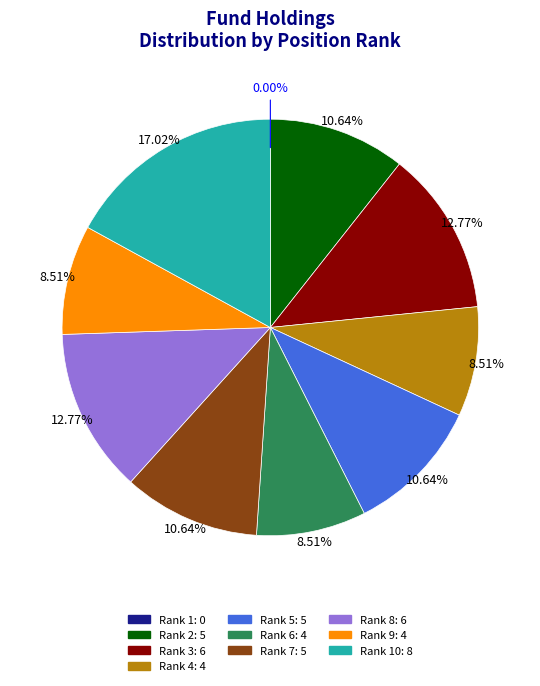

Does any single category account for the majority?

No